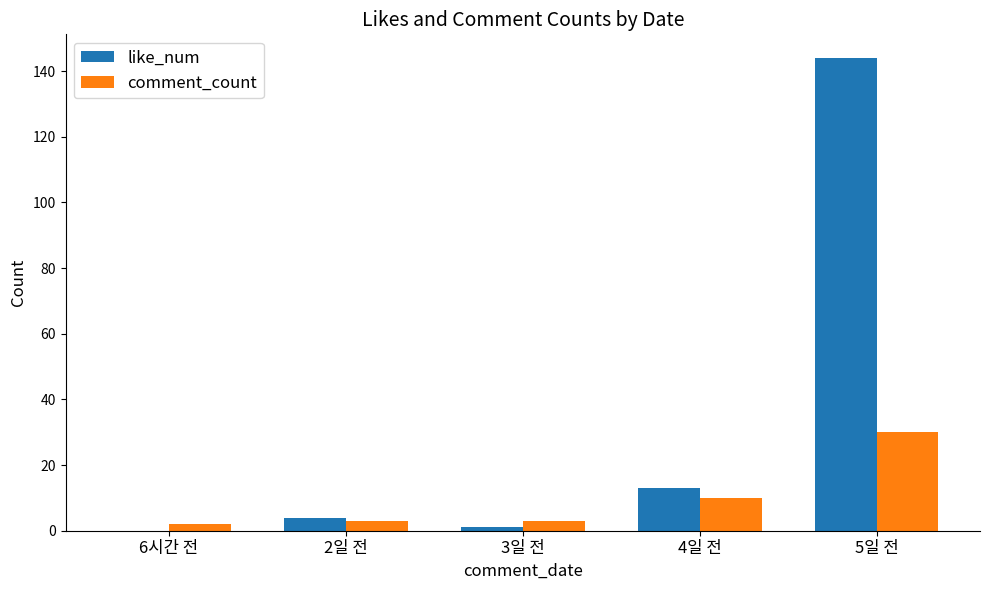

What is the difference between the comment_count values at 2일 전 and 4일 전?

7